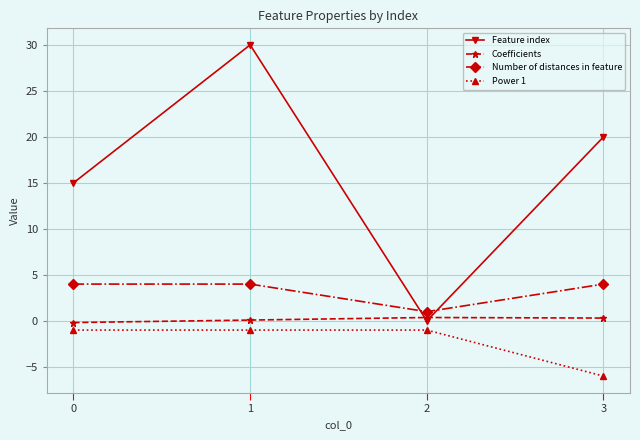

How many lines are shown in the chart?

4